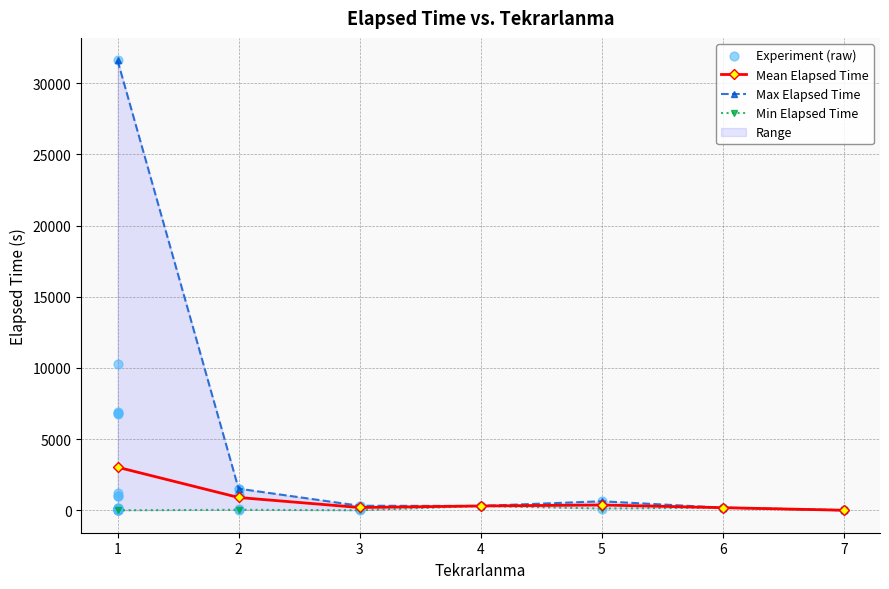

The value of Mean Elapsed Time at 1 is 1396.8. True or false?

False